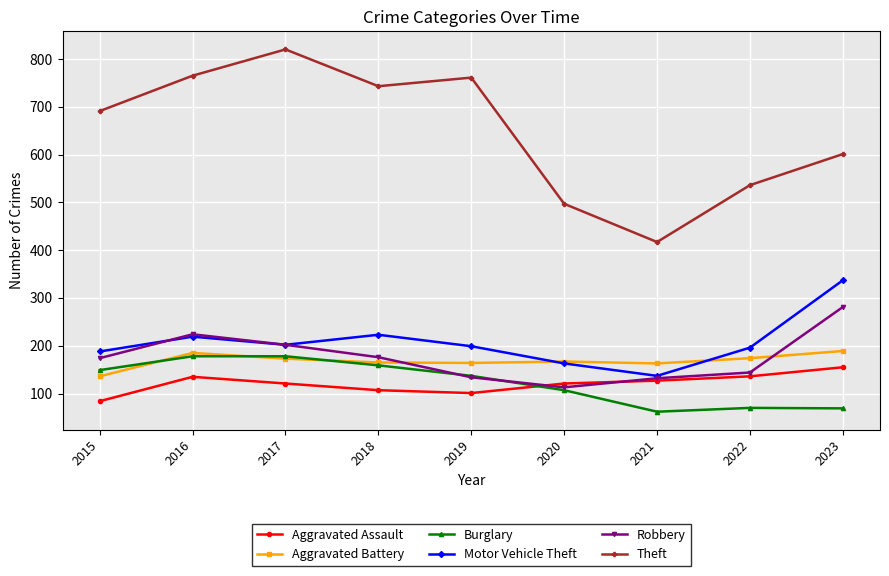

What is the difference between the maximum and minimum values in the Aggravated Battery series?

53